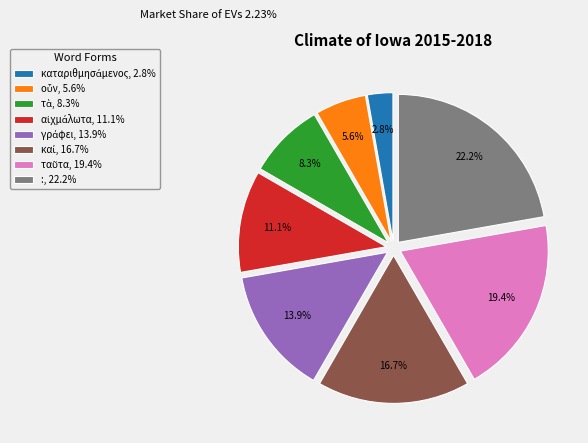

Count the number of slices in the pie.

8